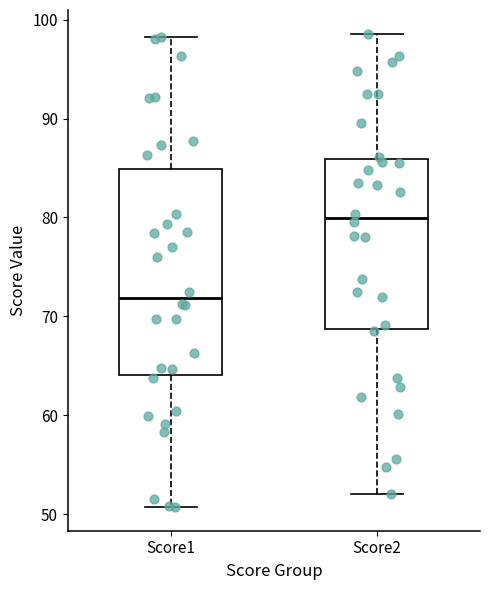

Which box has the highest median line?

Score2